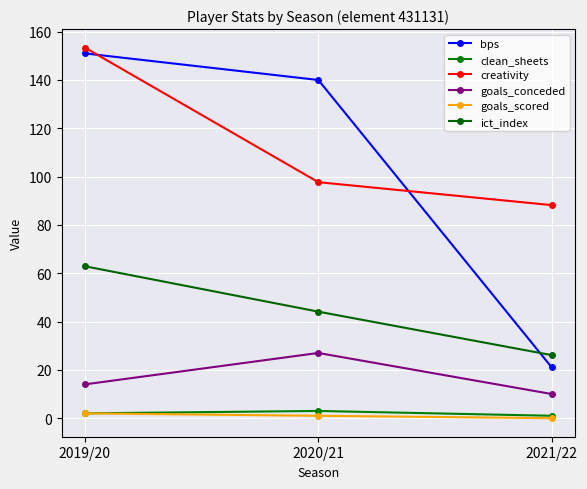

Rank the series by their maximum value, from highest to lowest.

creativity, bps, ict_index, goals_conceded, clean_sheets, goals_scored